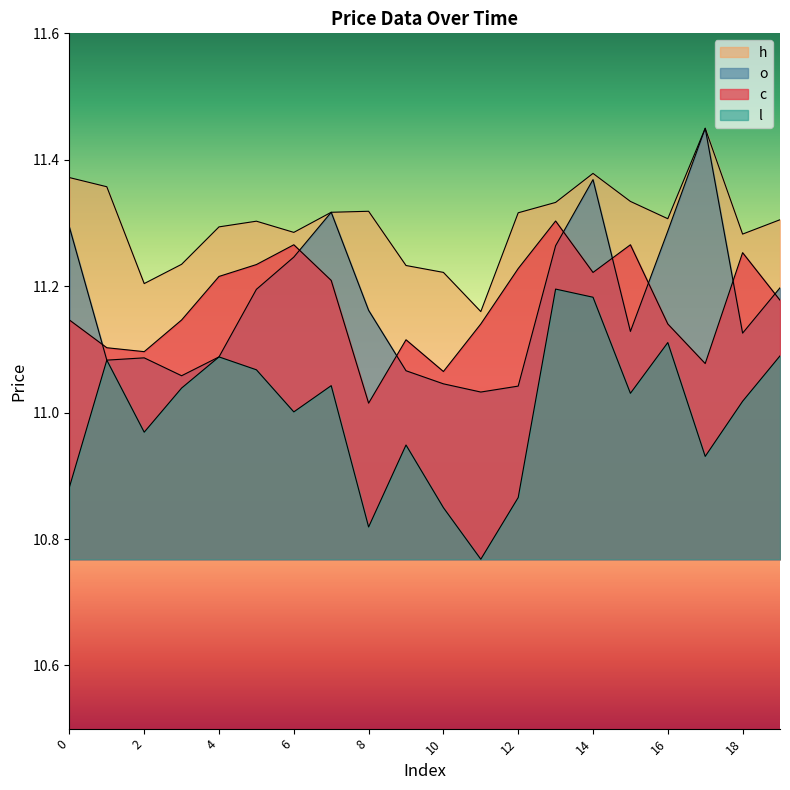

True or false: c has a value of 11.2 at 5.

True